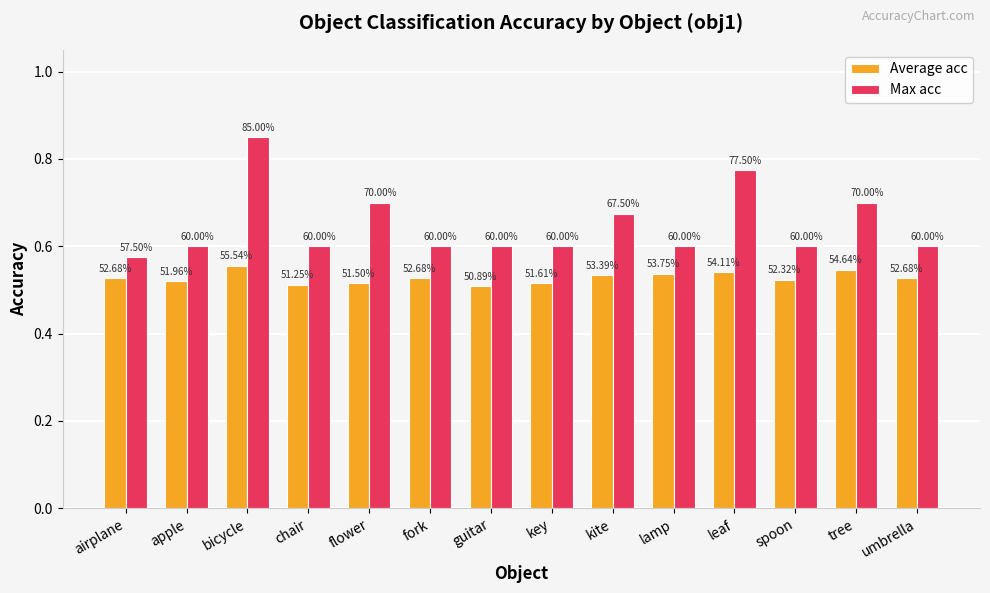

What position from the left is flower?

5